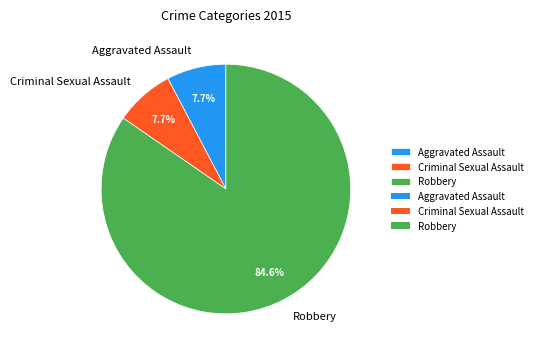

To the nearest percent, what portion does Aggravated Assault represent?

8%